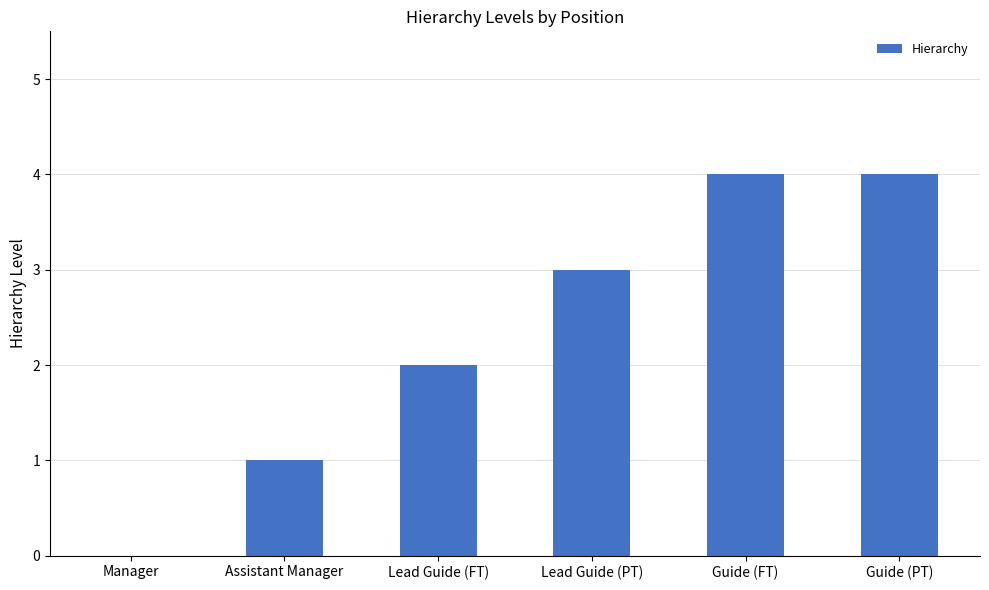

Count the values in the range 1 to 4.

5